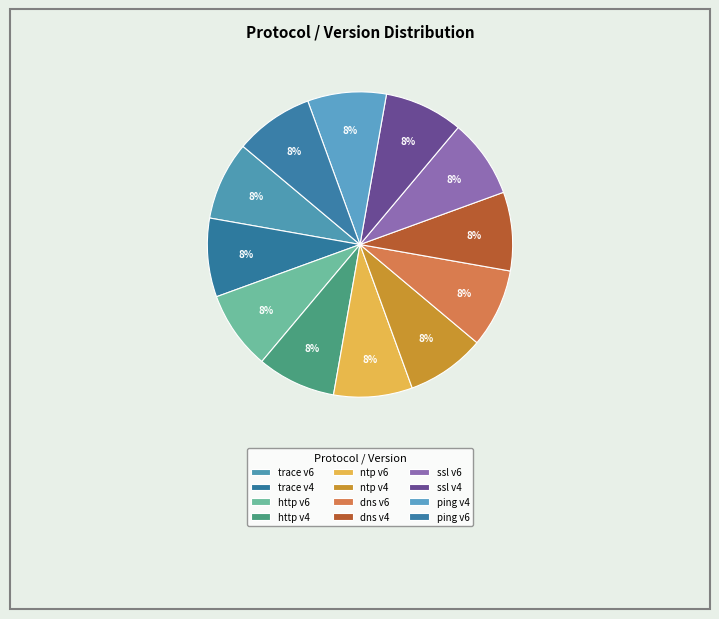

Count the number of slices in the pie.

12